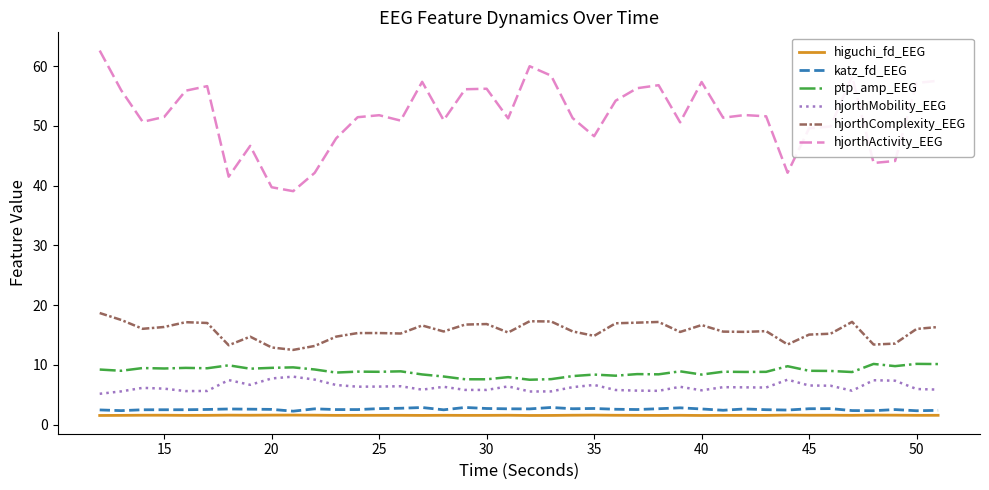

What are all the series names shown in the legend?

higuchi_fd_EEG, katz_fd_EEG, ptp_amp_EEG, hjorthMobility_EEG, hjorthComplexity_EEG, hjorthActivity_EEG